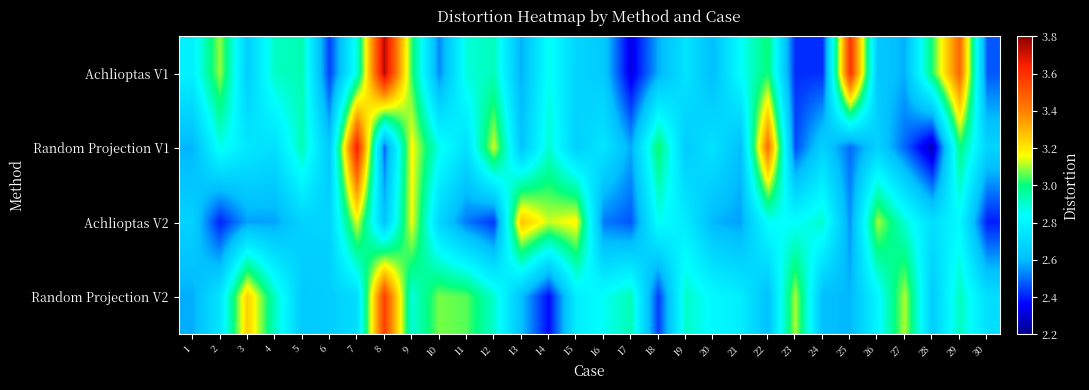

At how many categories does at least one series exceed 3?

19